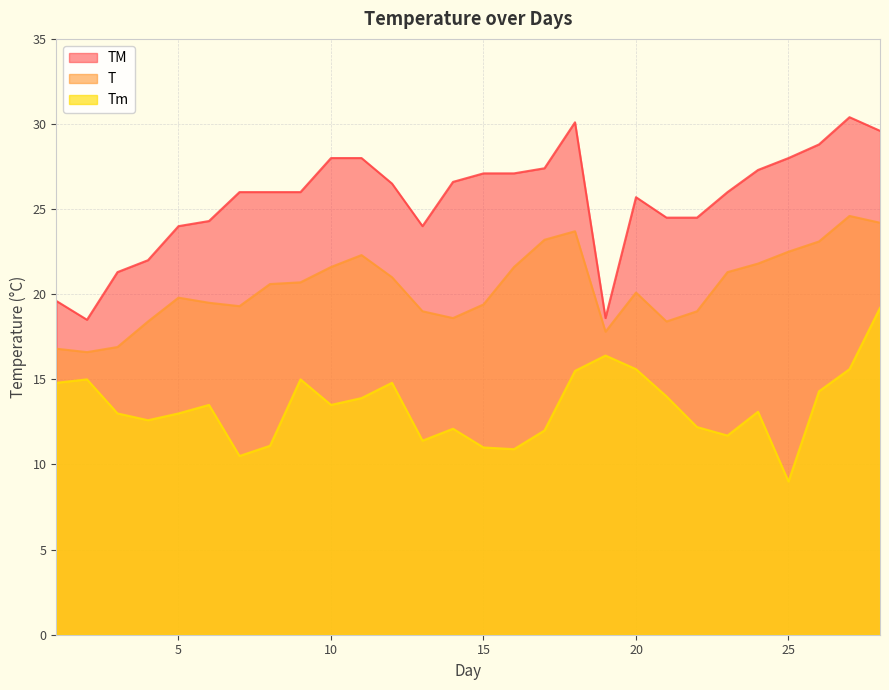

What is the sum of the T values at 3 and 22?

35.9